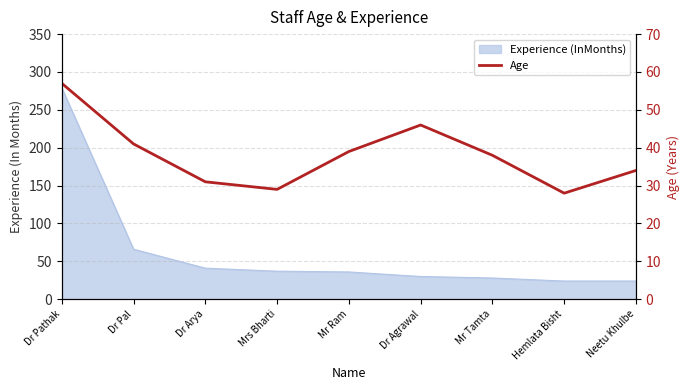

Reading left to right, extract all data points from this chart.

Dr Pathak=57	Dr Pal=41	Dr Arya=31	Mrs Bharti=29	Mr Ram=39	Dr Agrawal=46	Mr Tamta=38	Hemlata Bisht=28	Neetu Khulbe=34